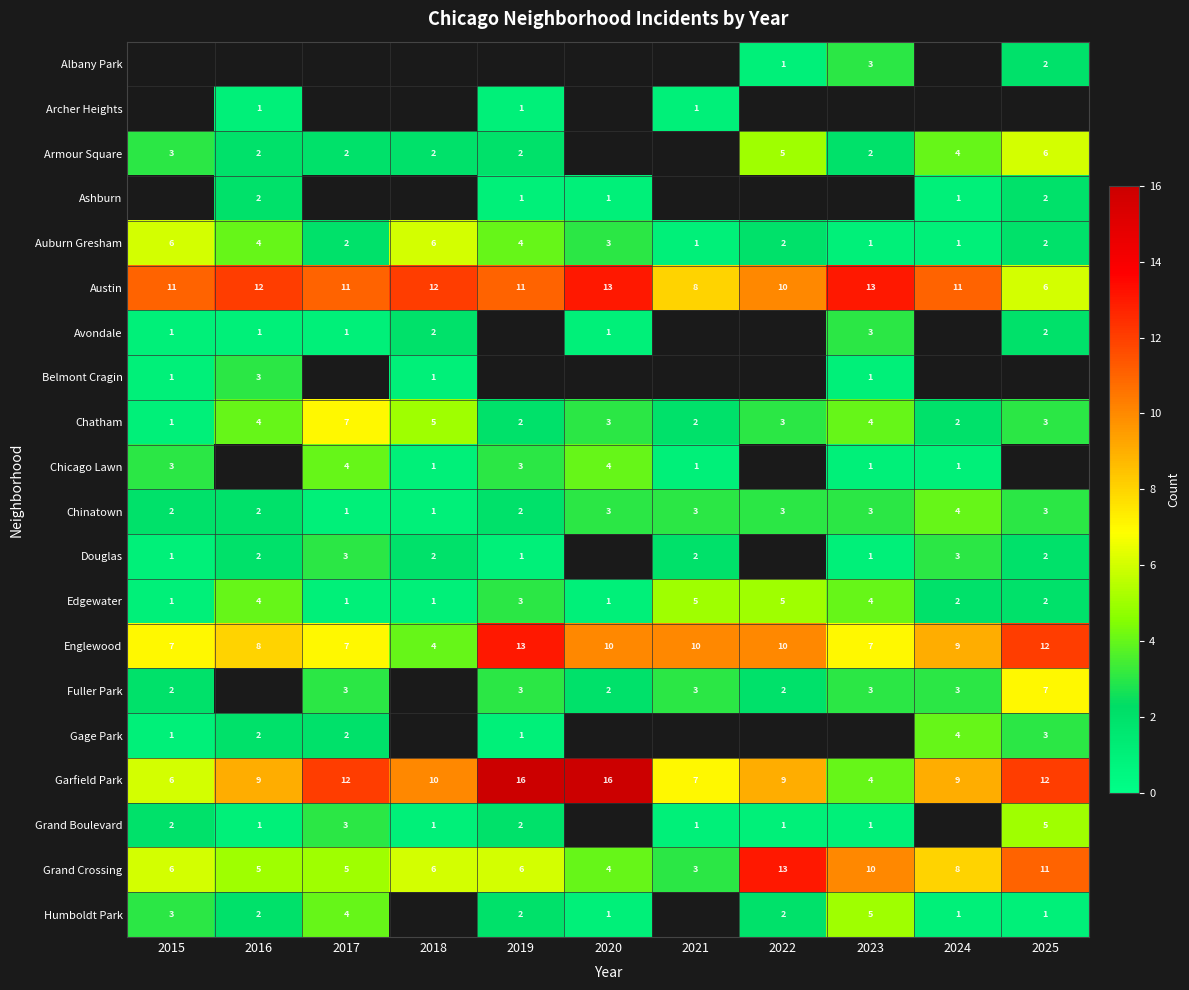

What is the sum of all Auburn Gresham values?

32